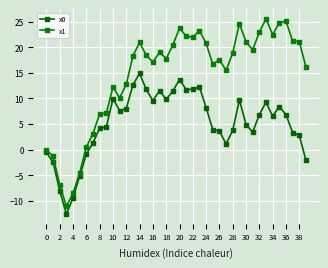

In x1, how many points are higher than both neighbors (excluding endpoints)?

9